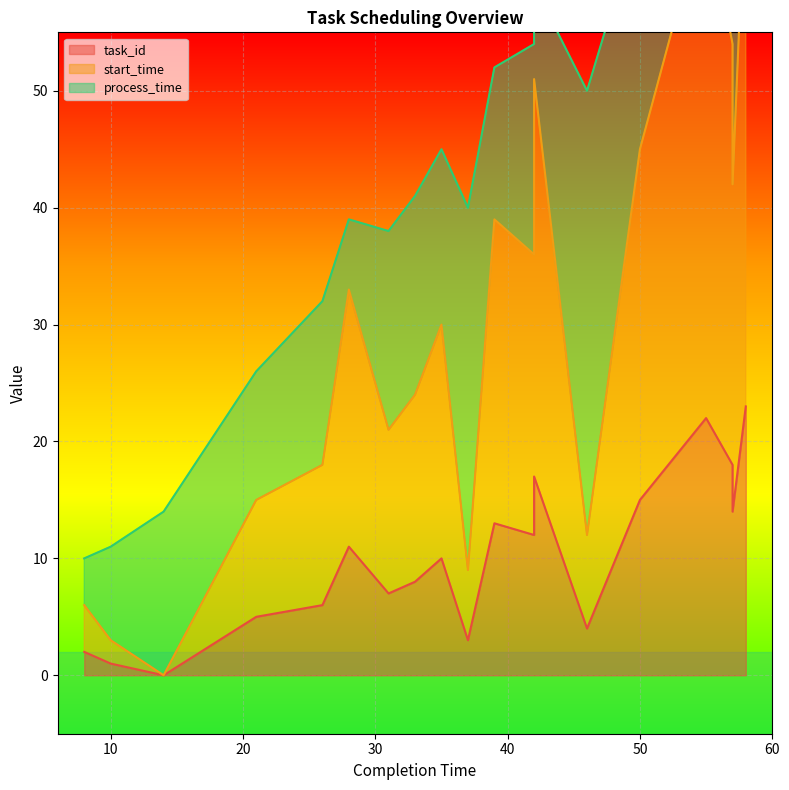

What is the sum of the task_id values at 57 and 26?

20